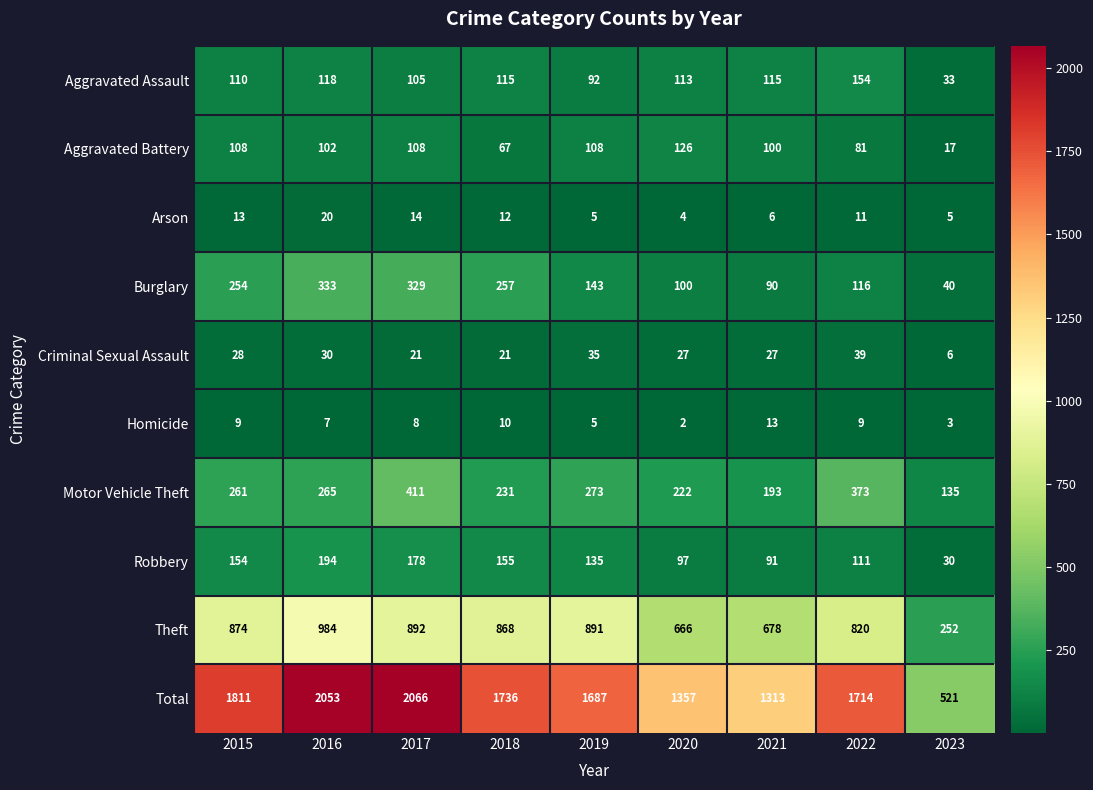

List the series in order of their peak value, lowest first.

Homicide, Arson, Criminal Sexual Assault, Aggravated Battery, Aggravated Assault, Robbery, Burglary, Motor Vehicle Theft, Theft, Total